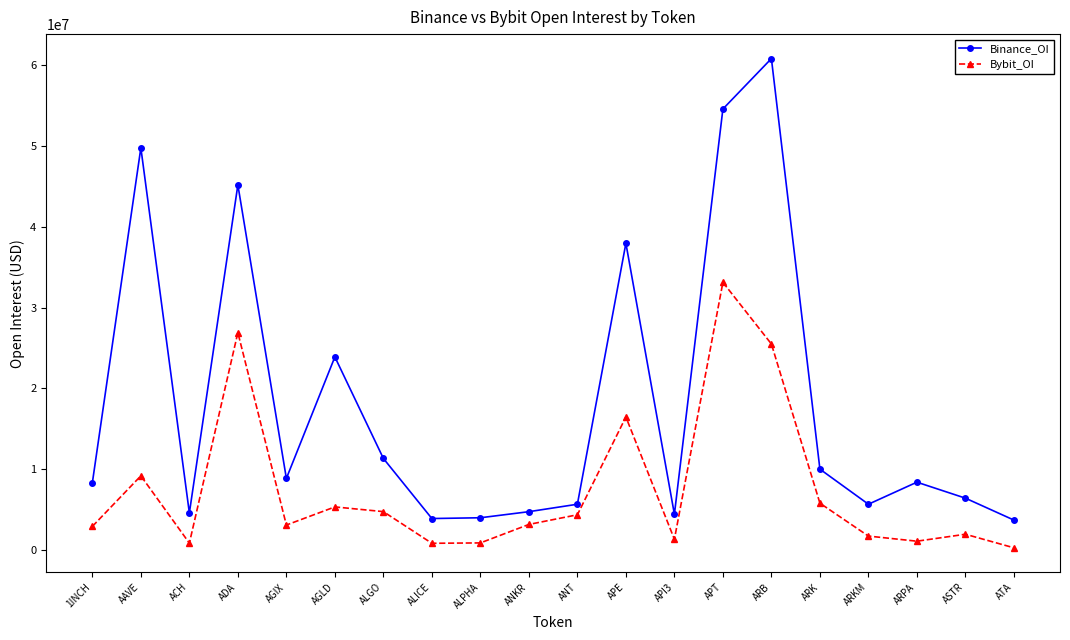

True or false: Binance_OI and Bybit_OI intersect in this chart.

False